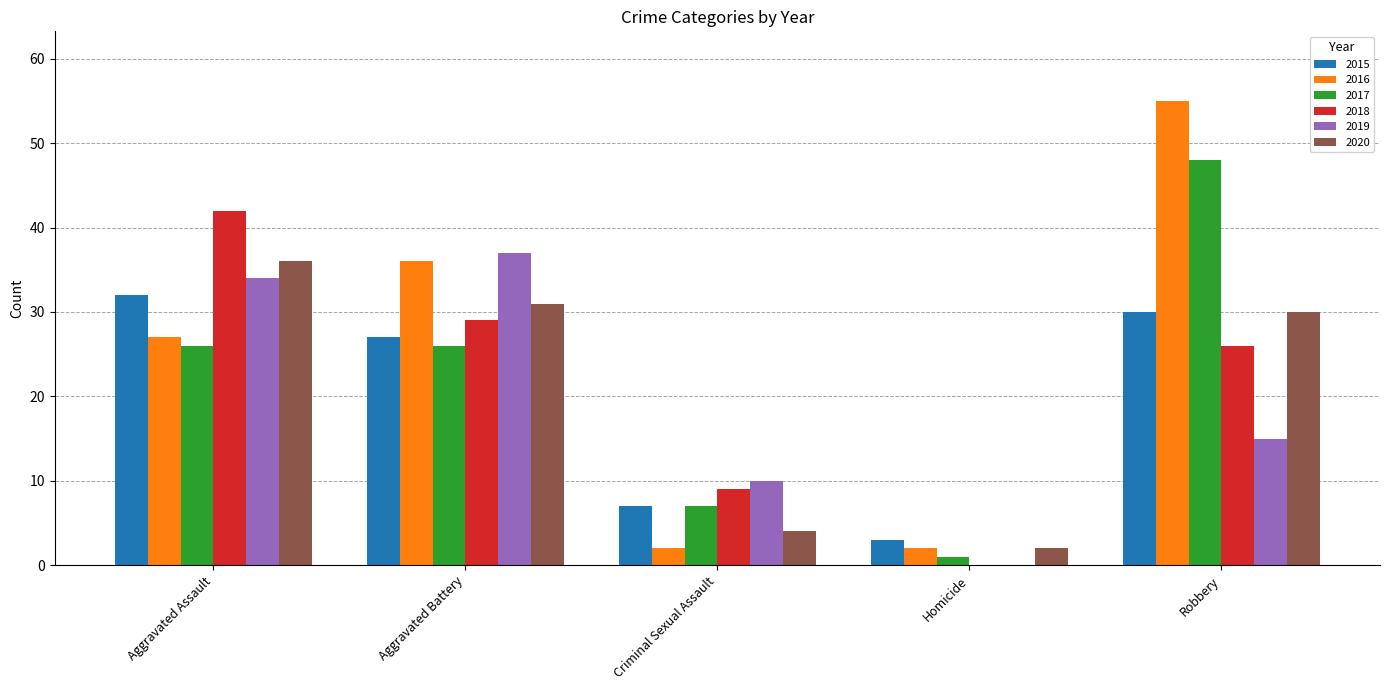

At which label is 2018 closest to 21?

Robbery